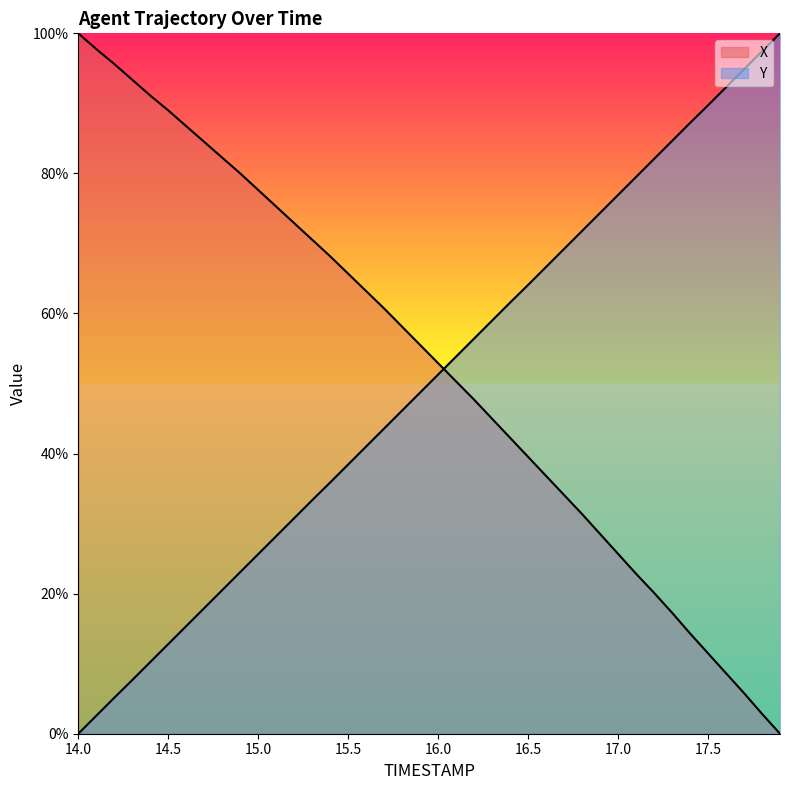

The Y series shows 40.7 at 14.9. True or false?

False